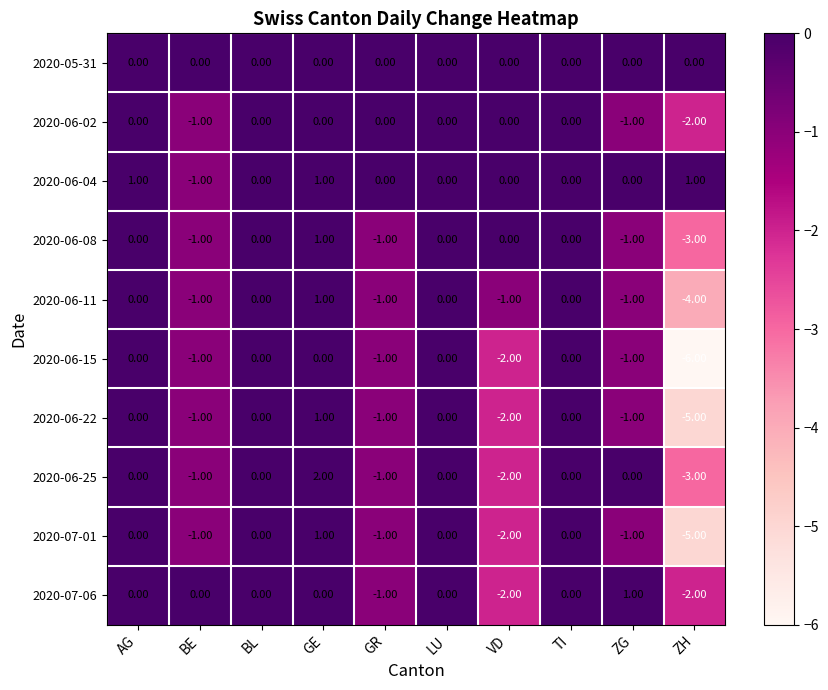

At how many categories does at least one series exceed -5?

10